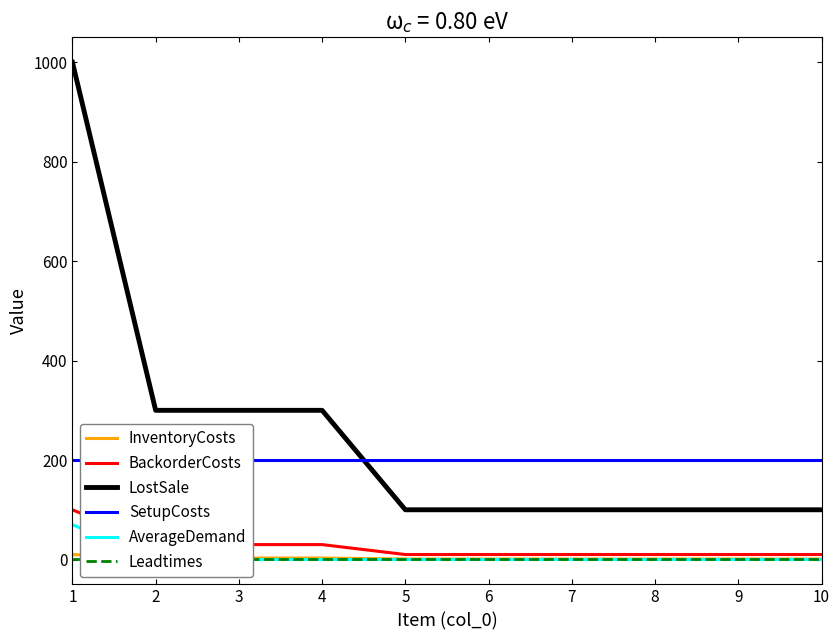

Between 5 and 7, which series saw the biggest shift?

InventoryCosts